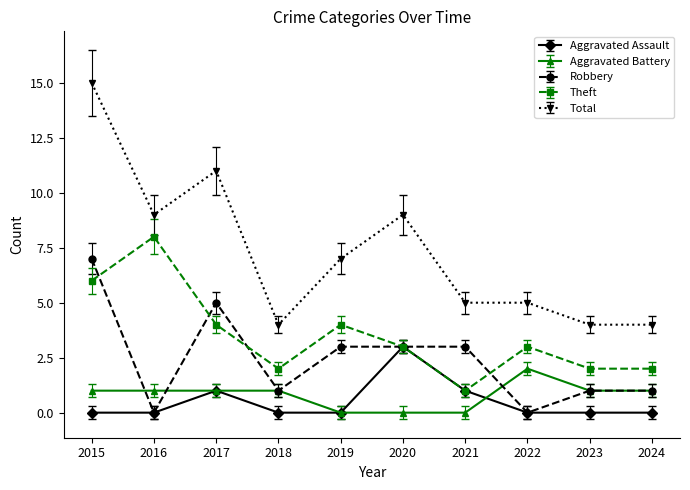

What is the value of the Aggravated Battery point at the 8th from the left?

2